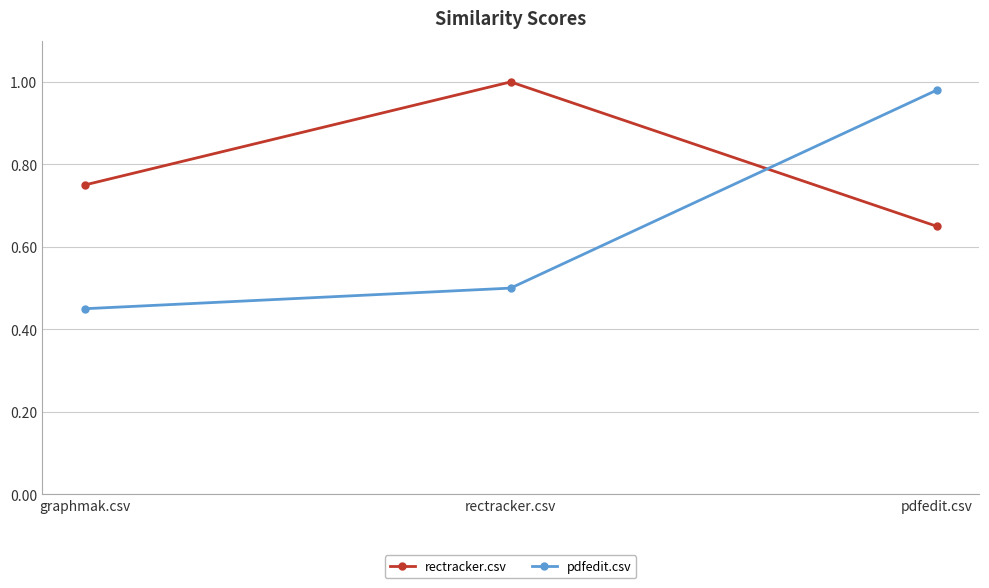

What is the average value of the pdfedit.csv series?

0.6